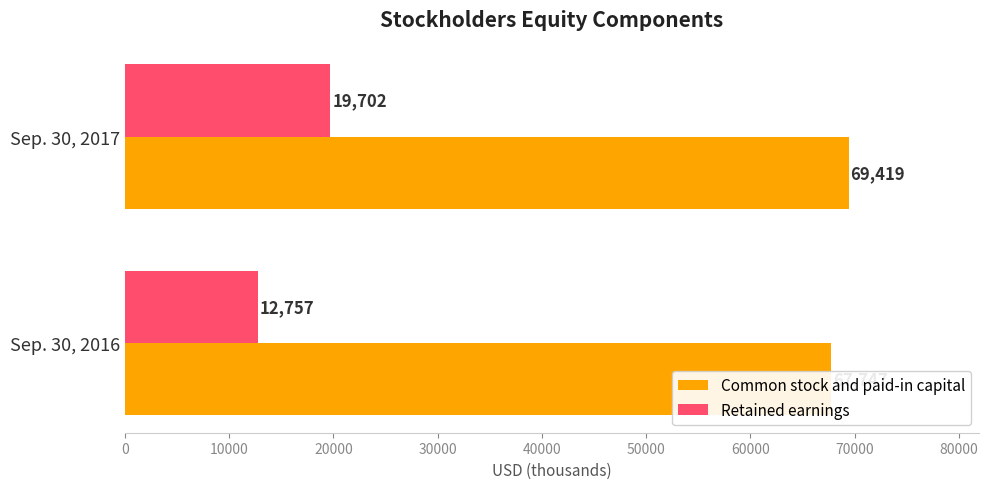

What is the average value of the Retained earnings series?

16230